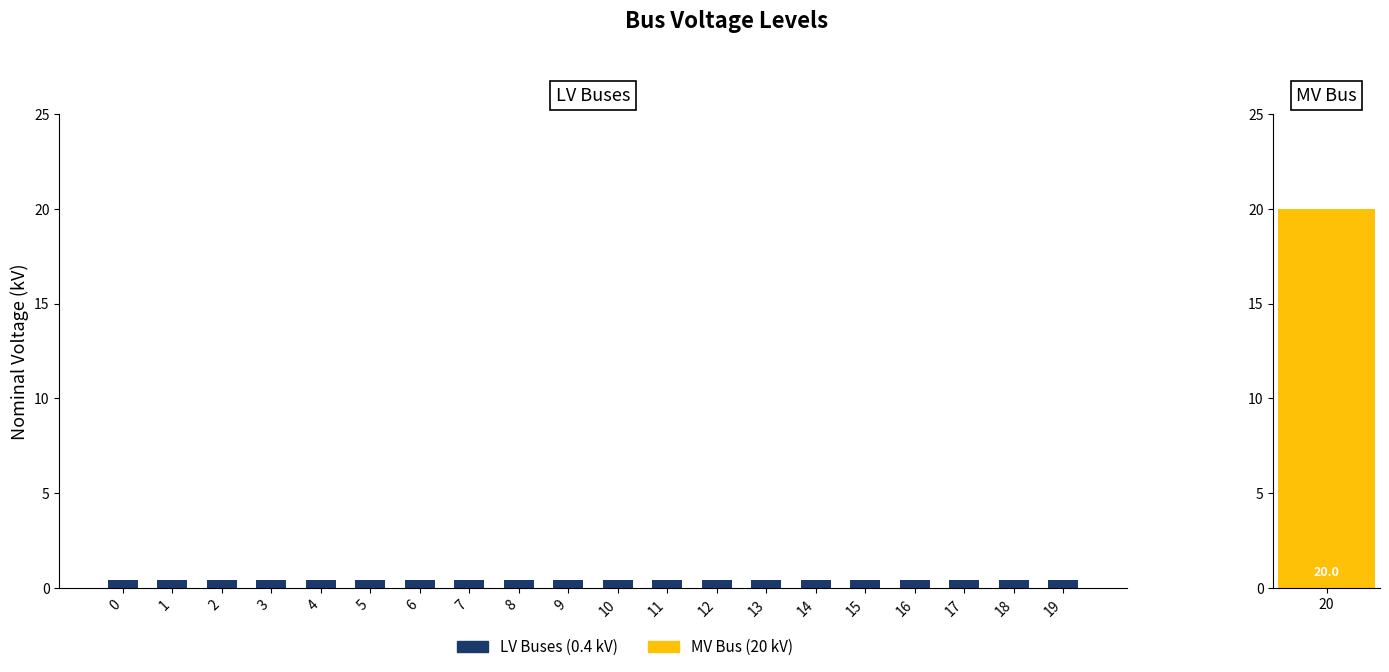

Rank the categories by value from lowest to highest.

0, 1, 2, 3, 4, 5, 6, 7, 8, 9, 10, 11, 12, 13, 14, 15, 16, 17, 18, 19, 20